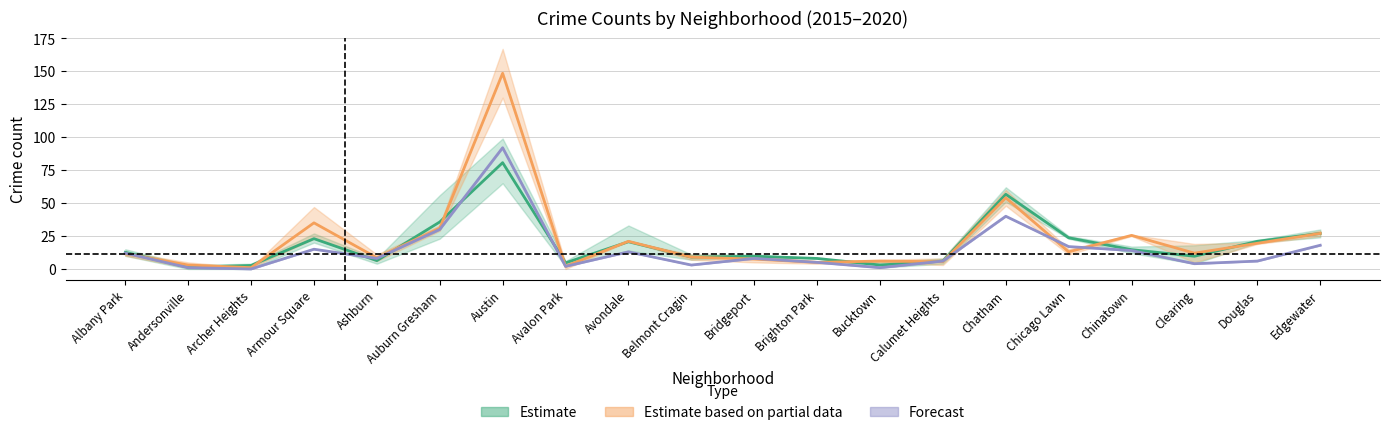

Reading right to left, extract all data points from this chart.

Estimate: Edgewater=27.0	Douglas=21.0	Clearing=9.7	Chinatown=14.7	Chicago Lawn=23.7	Chatham=56.7	Calumet Heights=6.0	Bucktown=3.0	Brighton Park=8.0	Bridgeport=9.7	Belmont Cragin=9.0	Avondale=20.7	Avalon Park=4.7	Austin=80.7	Auburn Gresham=35.7	Ashburn=6.3	Armour Square=23.0	Archer Heights=2.7	Andersonville=1.3	Albany Park=12.7
Estimate based on partial data: Edgewater=27.0	Douglas=19.5	Clearing=12.0	Chinatown=25.5	Chicago Lawn=13.0	Chatham=54.0	Calumet Heights=5.5	Bucktown=6.0	Brighton Park=5.0	Bridgeport=7.5	Belmont Cragin=9.0	Avondale=21.0	Avalon Park=2.0	Austin=148.5	Auburn Gresham=31.0	Ashburn=8.5	Armour Square=35.0	Archer Heights=1.0	Andersonville=3.0	Albany Park=11.5
Forecast: Edgewater=18.0	Douglas=6.0	Clearing=4.0	Chinatown=14.0	Chicago Lawn=17.0	Chatham=40.0	Calumet Heights=6.0	Bucktown=1.0	Brighton Park=5.0	Bridgeport=8.0	Belmont Cragin=3.0	Avondale=13.0	Avalon Park=2.0	Austin=92.0	Auburn Gresham=30.0	Ashburn=8.0	Armour Square=15.0	Archer Heights=0.0	Andersonville=1.0	Albany Park=12.0